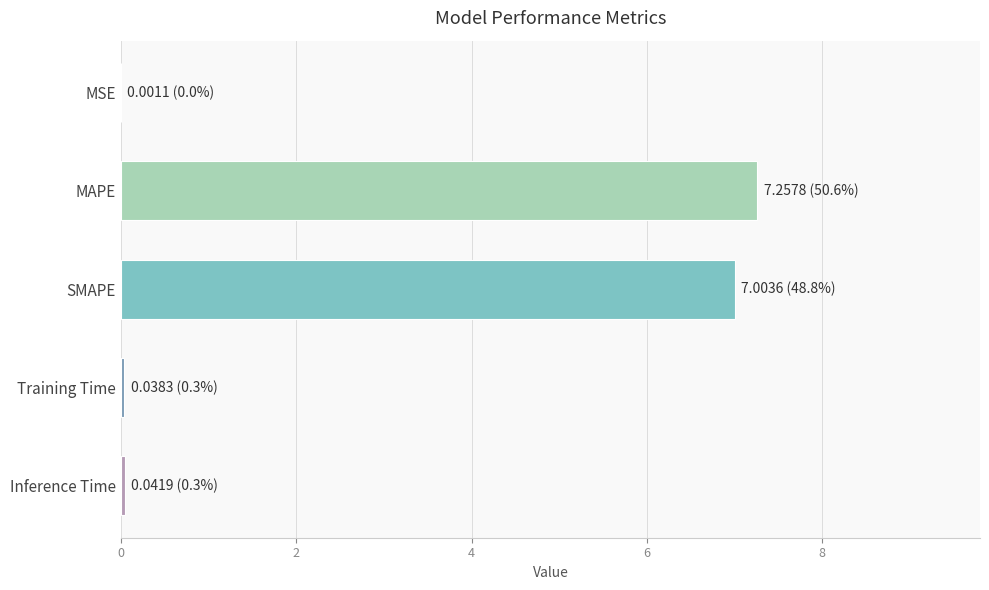

True or false: the data shows 0.0 at Inference Time.

True